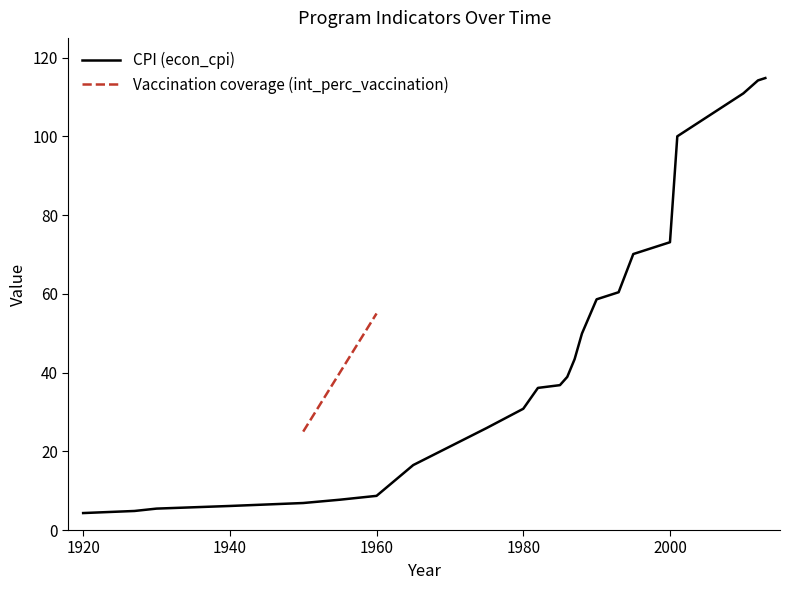

How many categories are shown in the chart?

23